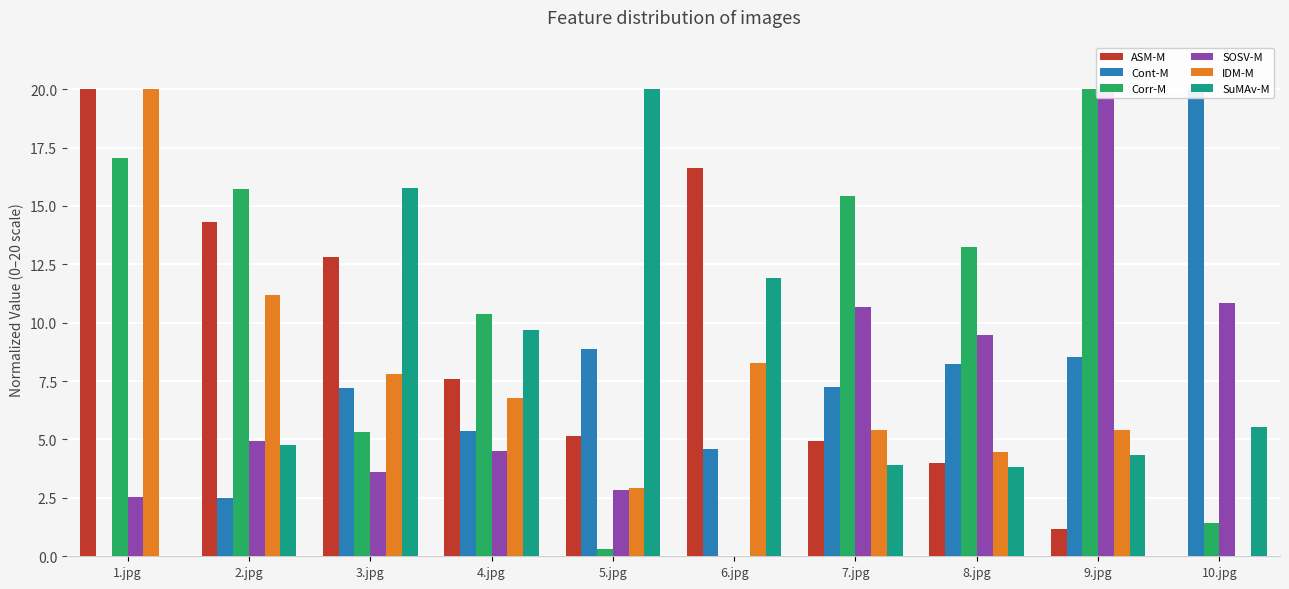

Where does the Corr-M series first go above 13?

1.jpg